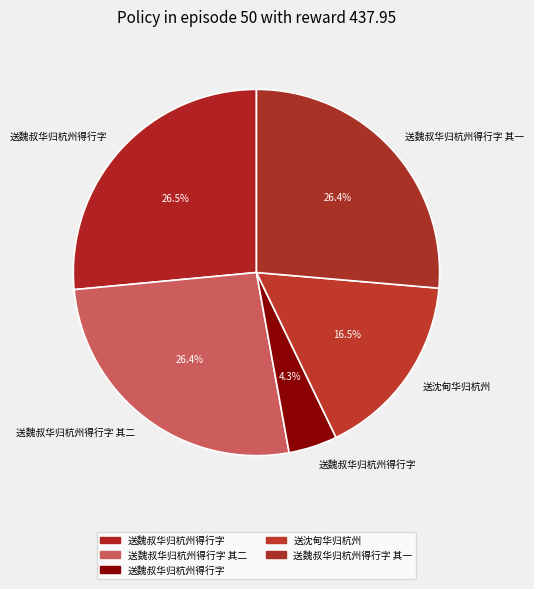

How many slices are in this pie chart?

5